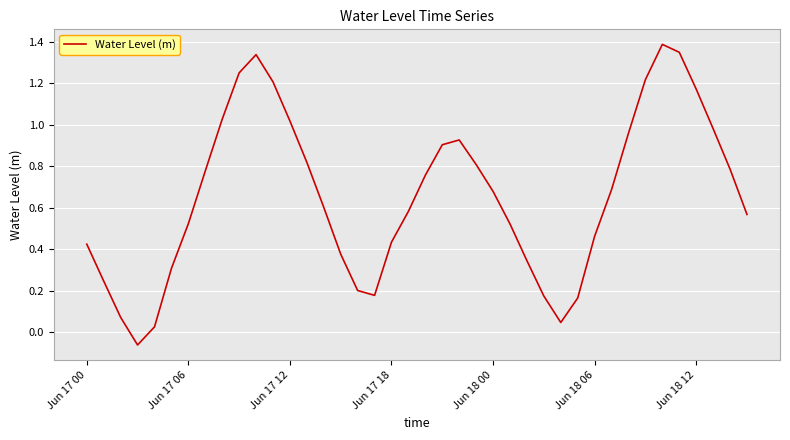

What is the sum of all values?

26.3